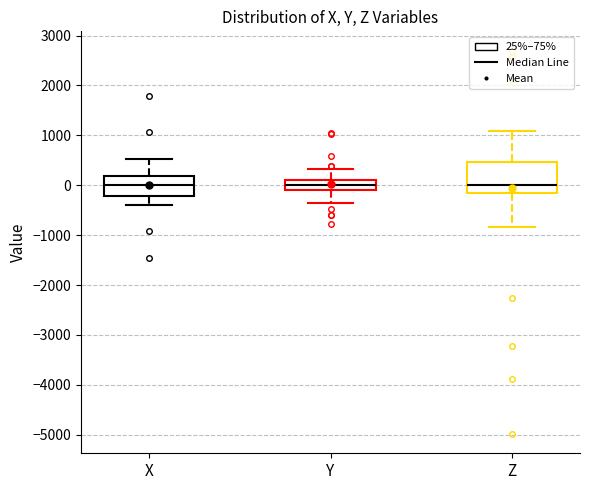

Reading left to right, transcribe this box plot: for each box, give where its median line is, the range the box spans, and where its two whiskers end, as read against the y-axis. The values are not printed on the chart, so give them approximately, as read against the axis.

X: median 0, box -200 to 200, whiskers -400 to 500
Y: median 0, box -100 to 100, whiskers -400 to 300
Z: median 0, box -200 to 500, whiskers -800 to 1100